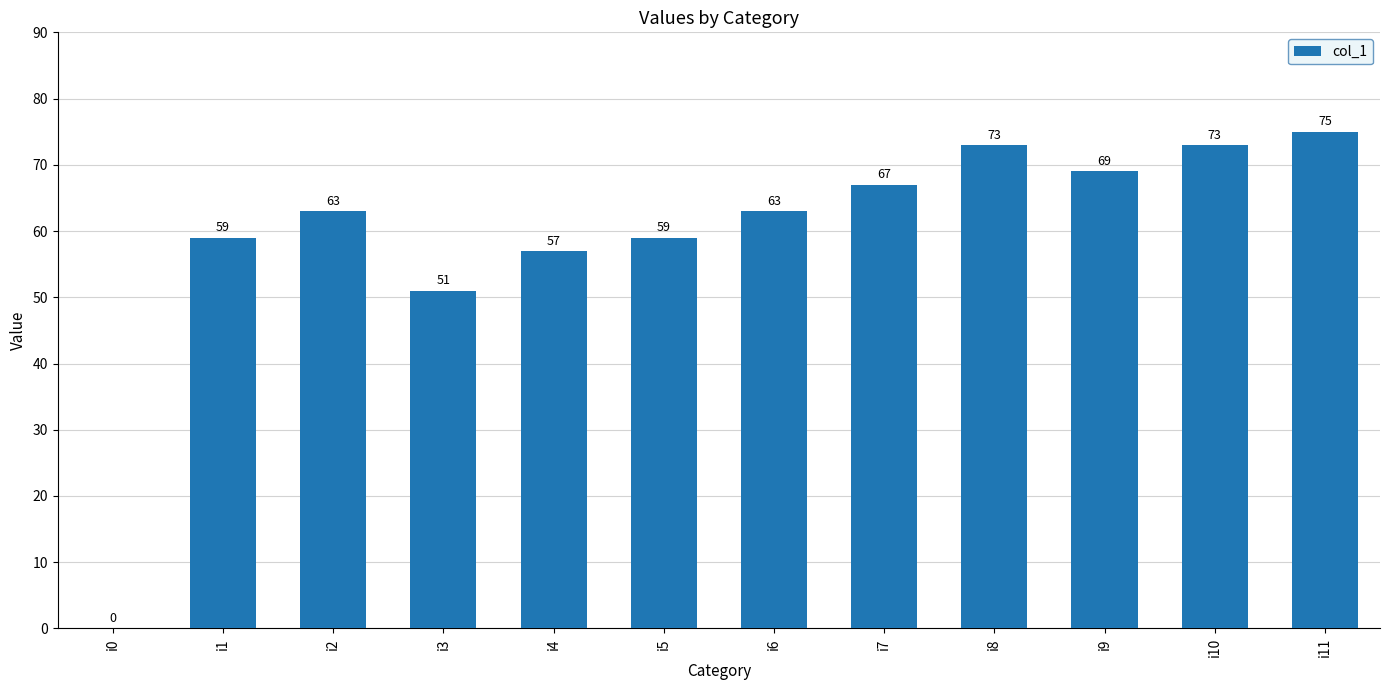

Reading left to right, transcribe all the data shown in this chart.

0	59	63	51	57	59	63	67	73	69	73	75